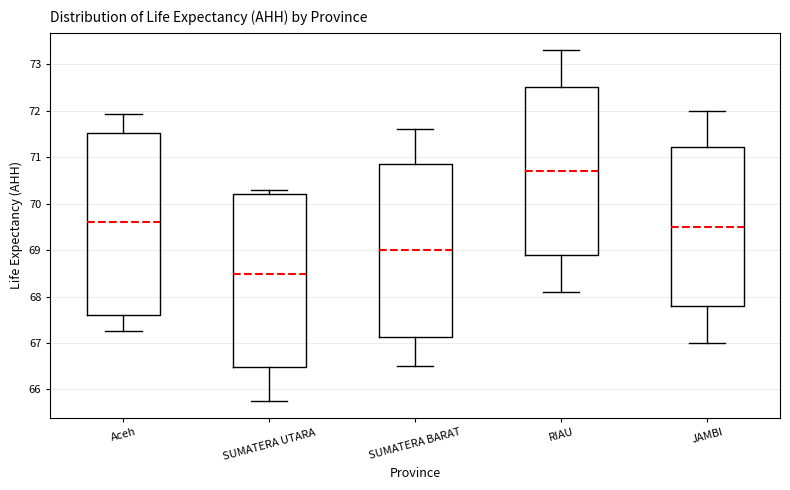

Reading left to right, read every box against the y-axis: the position of its median line, the range the box covers, and the ends of its whiskers. The values are not printed on the chart, so give them approximately, as read against the axis.

Aceh: median 69.6, box 67.6 to 71.5, whiskers 67.3 to 71.9
SUMATERA UTARA: median 68.5, box 66.5 to 70.2, whiskers 65.8 to 70.3
SUMATERA BARAT: median 69.0, box 67.1 to 70.8, whiskers 66.5 to 71.6
RIAU: median 70.7, box 68.9 to 72.5, whiskers 68.1 to 73.3
JAMBI: median 69.5, box 67.8 to 71.2, whiskers 67.0 to 72.0